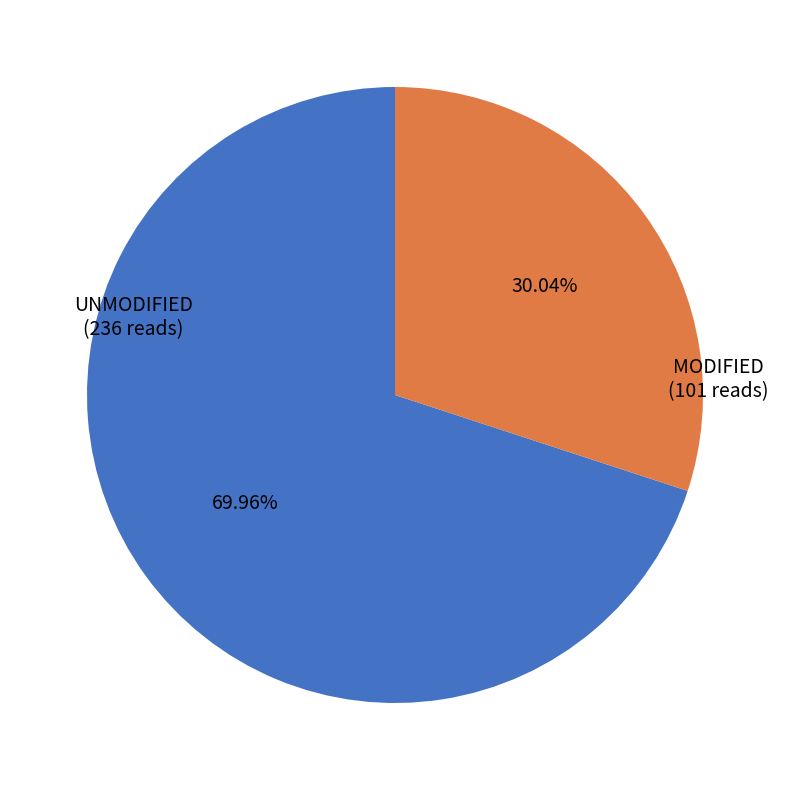

Combined, do MODIFIED and UNMODIFIED account for over 50%?

Yes